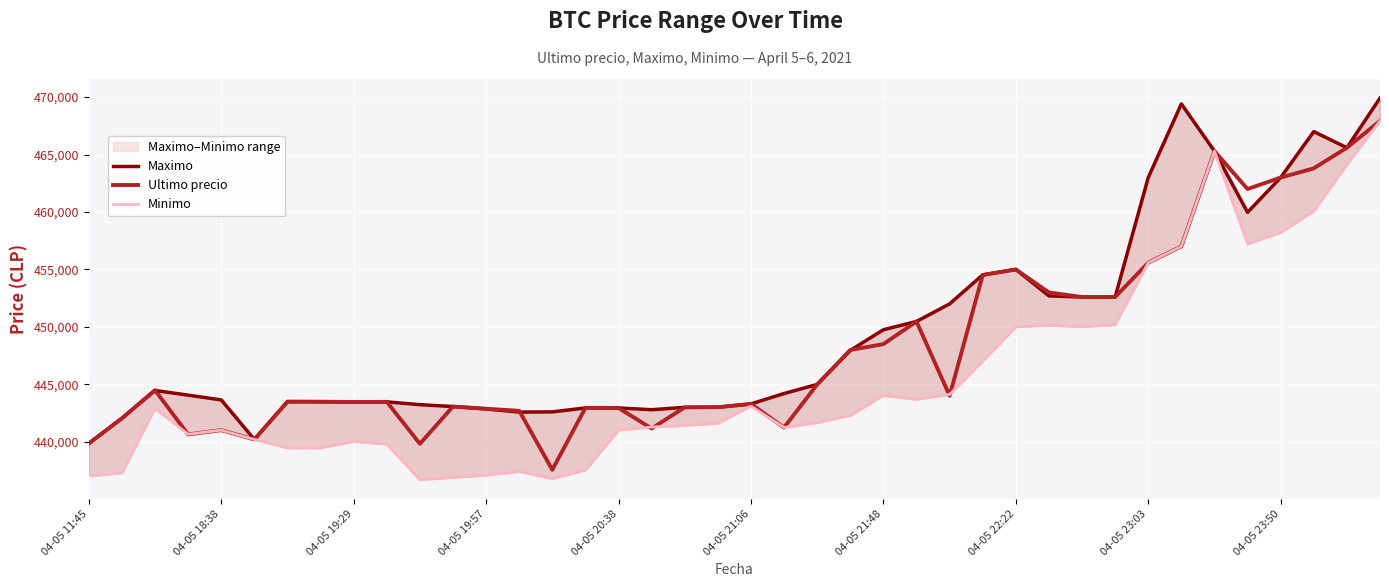

Which series has the largest range (max minus min)?

Minimo